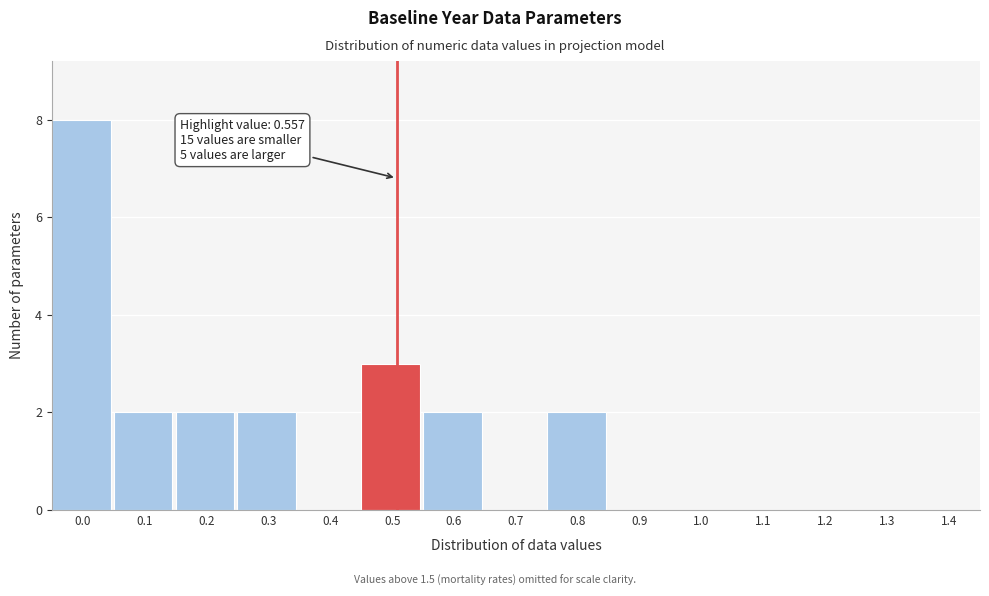

Reading left to right, extract all data points from this chart.

0.0=8	0.1=2	0.2=2	0.3=2	0.4=0	0.5=3	0.6=2	0.7=0	0.8=2	0.9=0	1.0=0	1.1=0	1.2=0	1.3=0	1.4=0